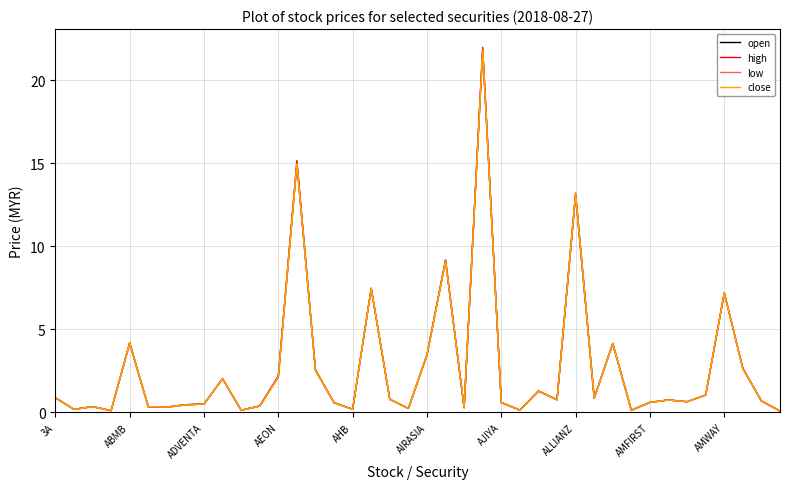

Which series has the widest spread of values?

high